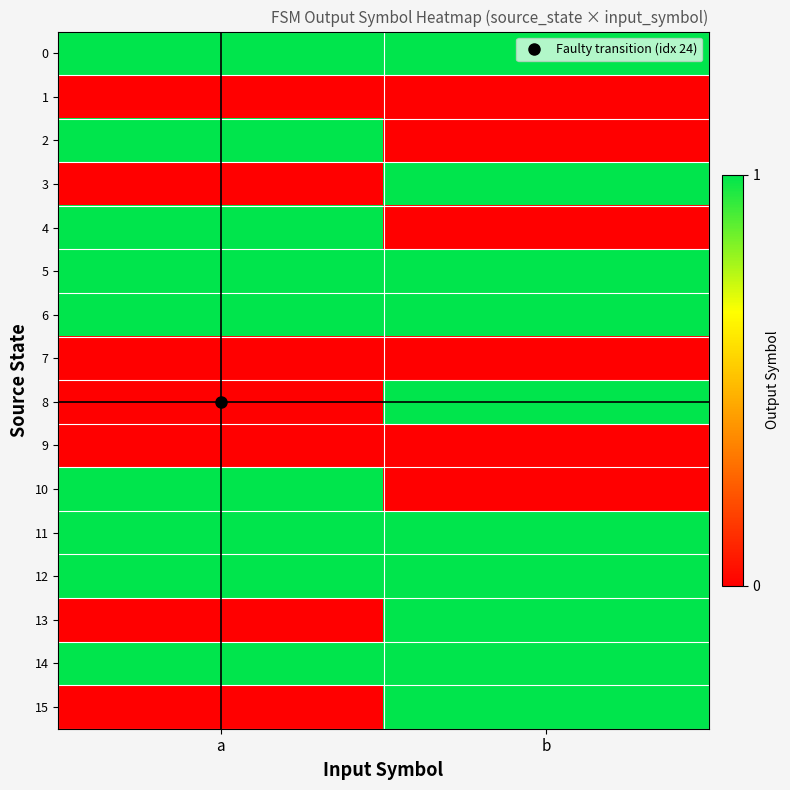

Rank the series at a from highest to lowest value.

0, 2, 4, 5, 6, 10, 11, 12, 14, 1, 3, 7, 8, 9, 13, 15